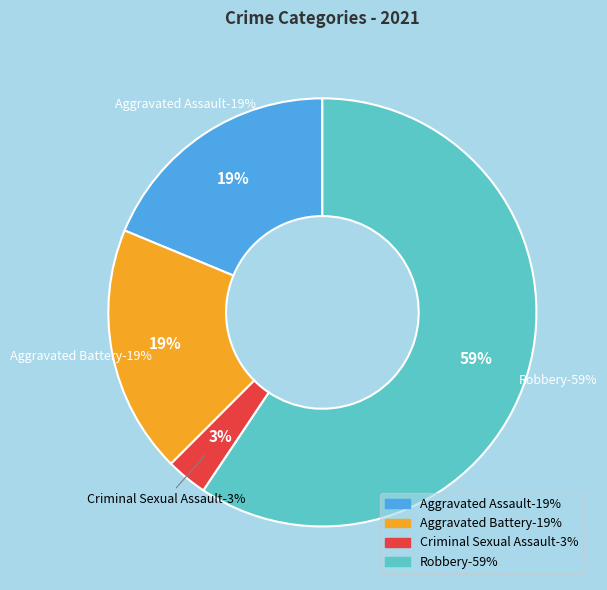

Does Aggravated Battery account for over 50% of the chart?

No